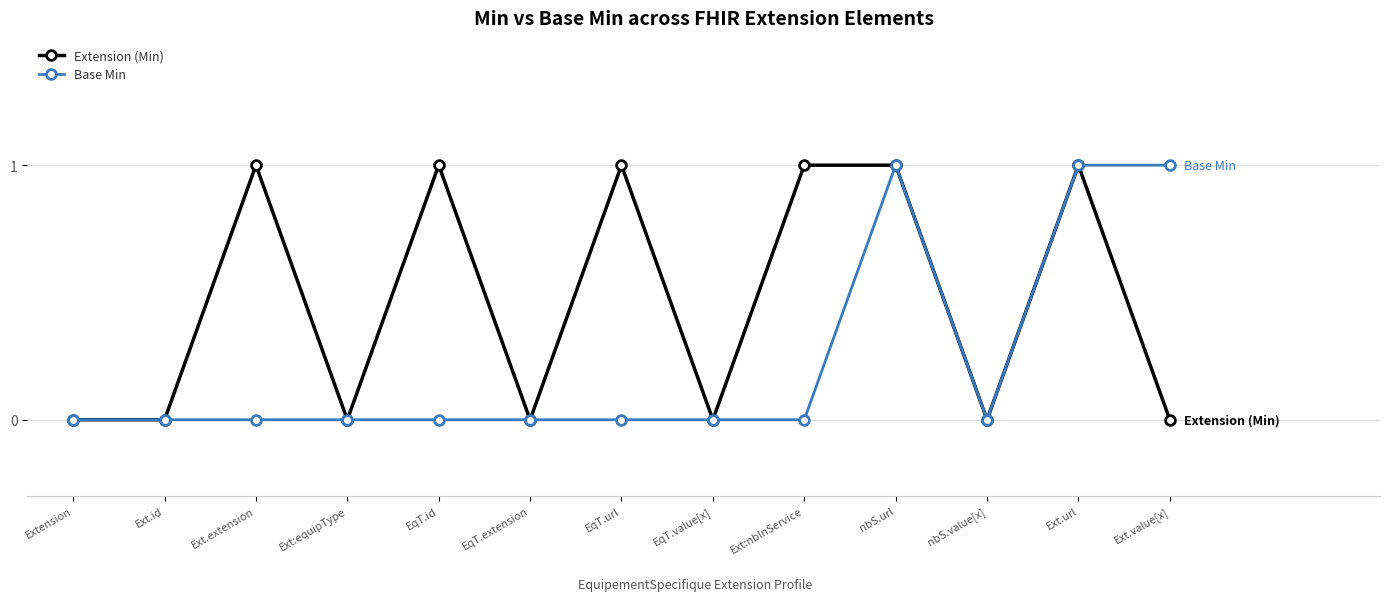

At which category does Extension (Min) reach its first local peak?

Ext.extension